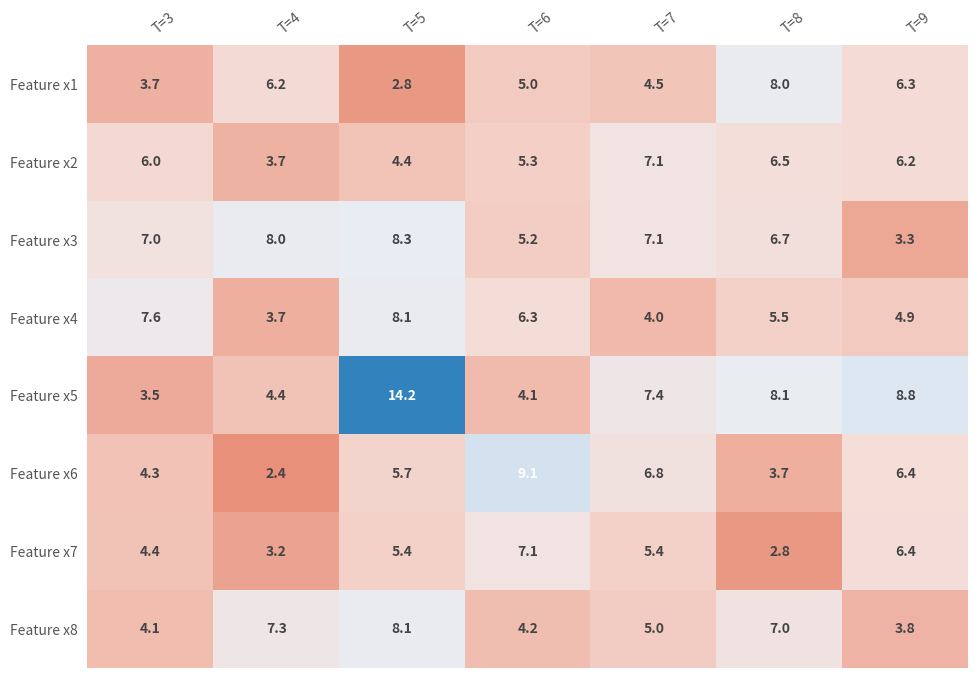

Which series changed the most between T=7 and T=8?

Feature x1